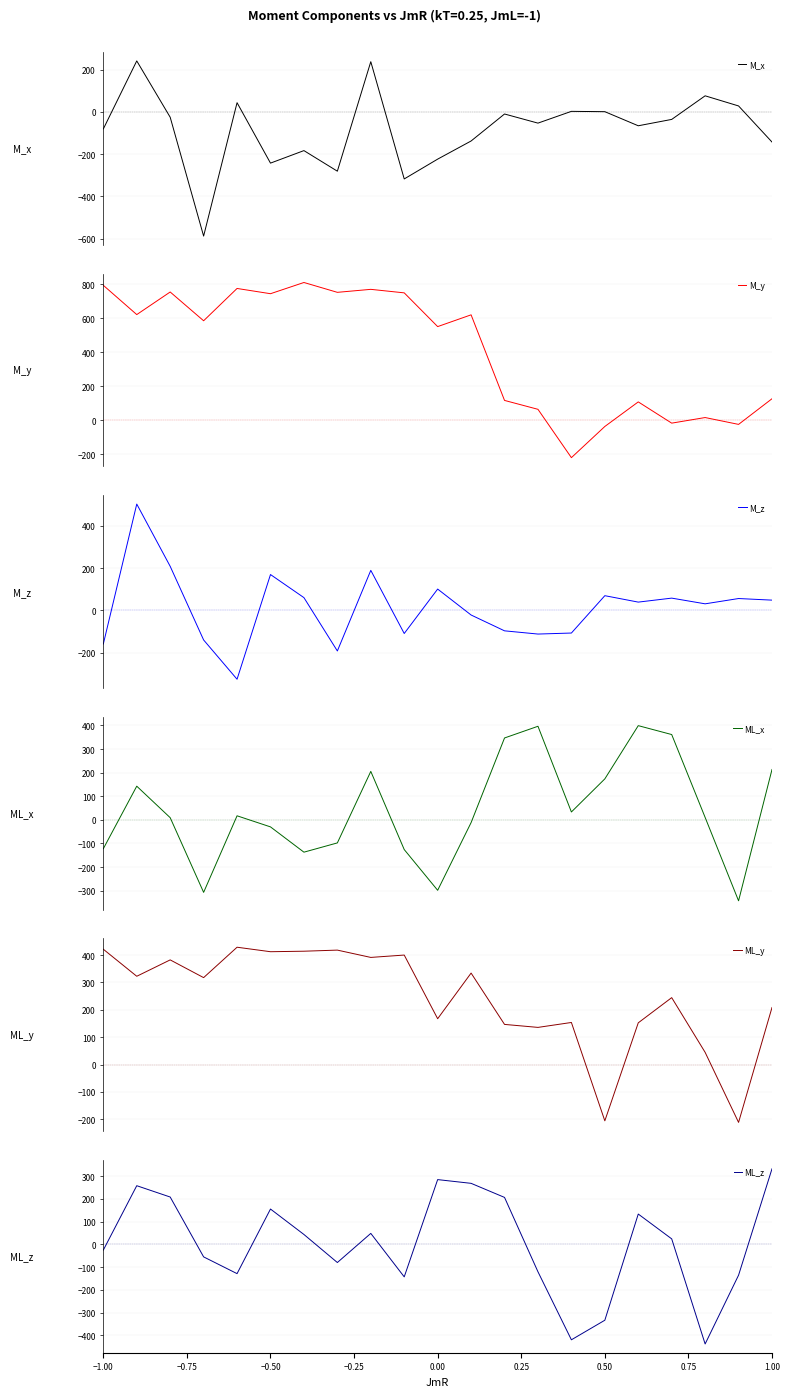

What is the highest value of the ML_z series?

332.3